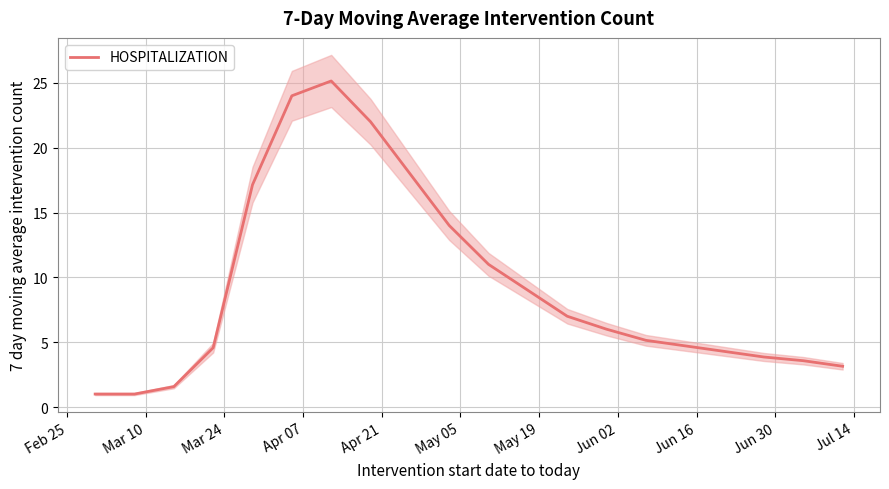

How many points are higher than both their immediate neighbors (excluding endpoints)?

1